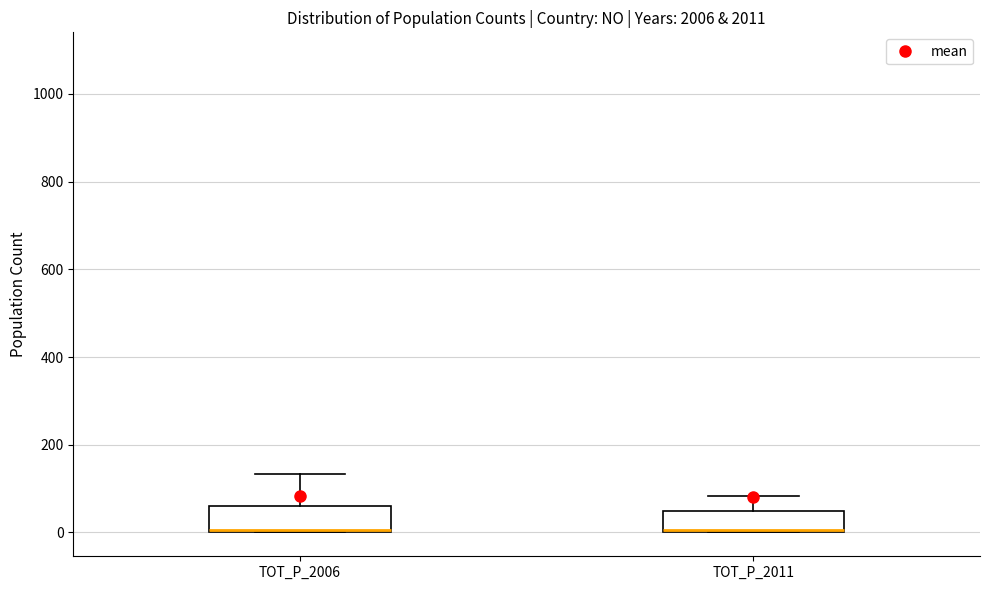

Where is the upper edge of the box for TOT_P_2011 on the y-axis? The values are not printed on the chart, so give them approximately, as read against the axis.

40